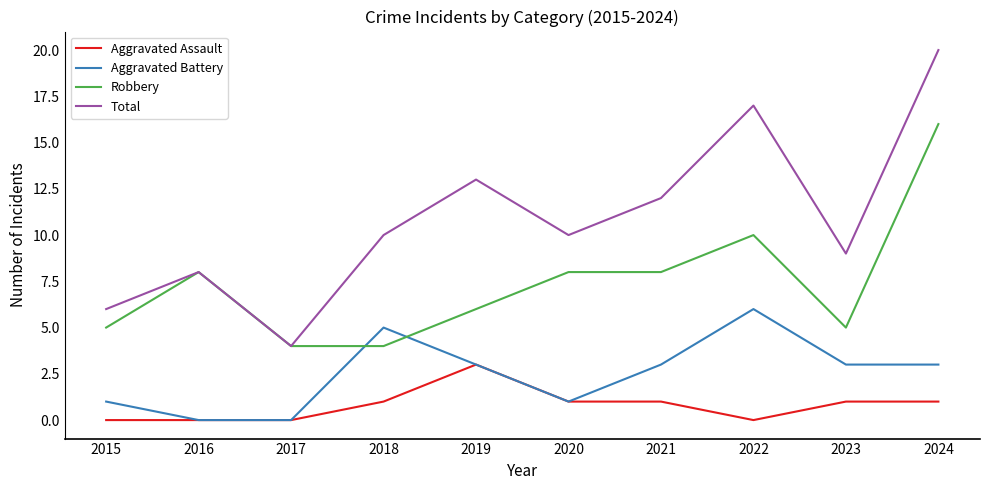

What is the highest value of the Aggravated Assault series?

3